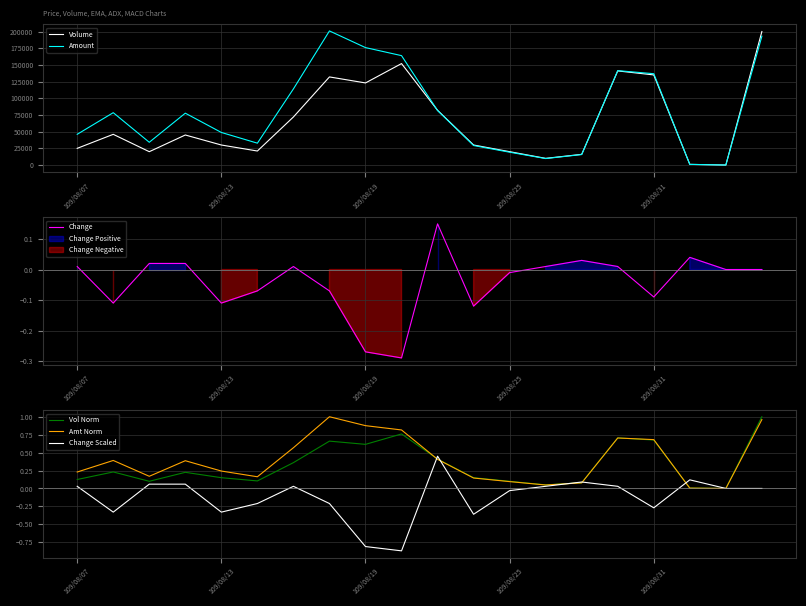

What is the average value of the Amount series?

80018